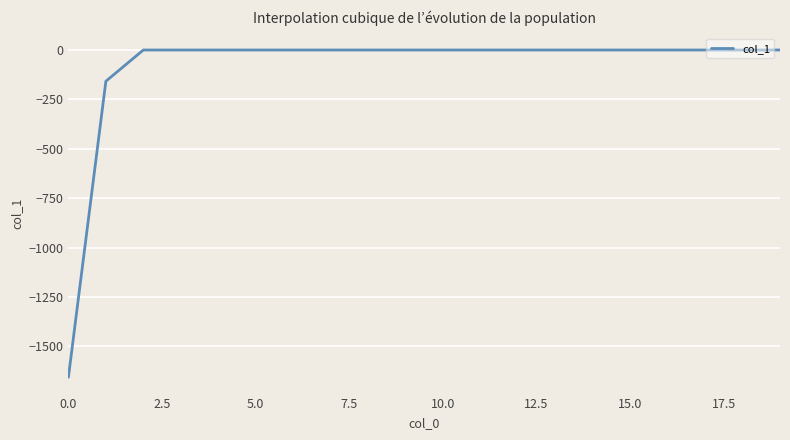

What is the difference between the maximum and minimum values?

1655.9